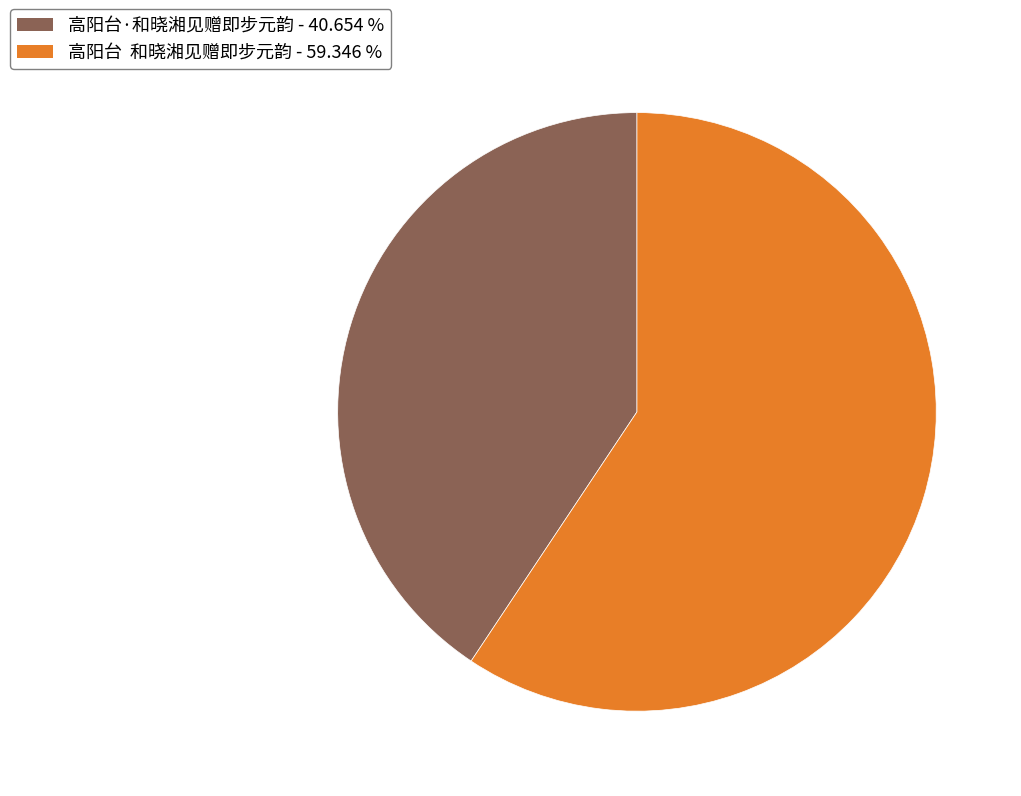

Which slice is the largest?

高阳台 和晓湘见赠即步元韵